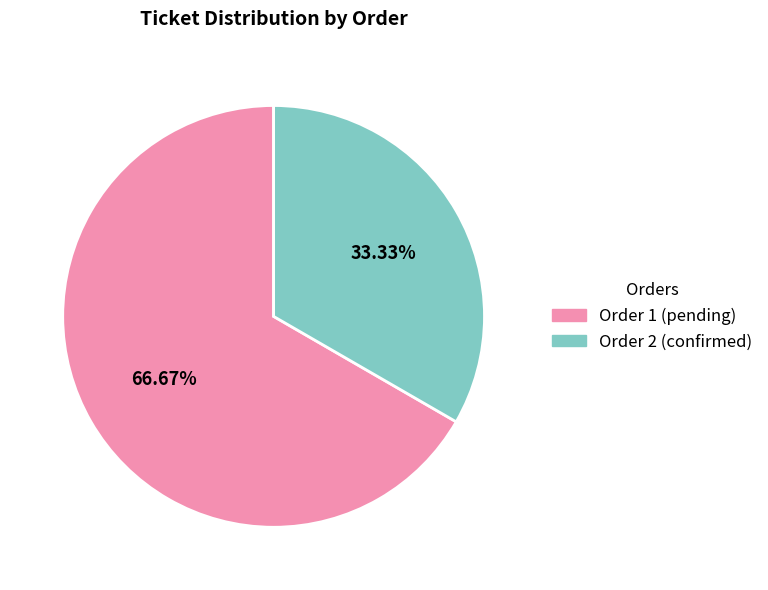

Which slice is the largest?

Order 1 (pending)